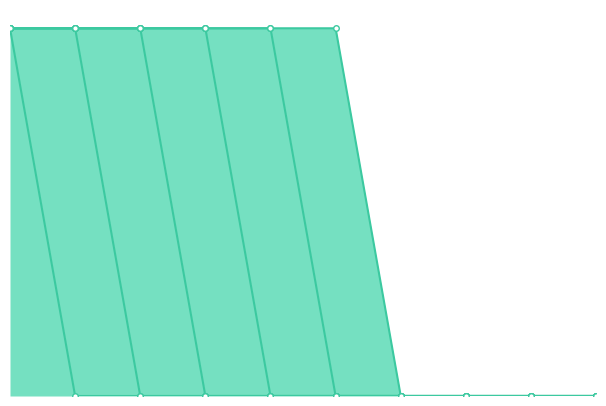

Which label corresponds to the smallest value in the chart?

1